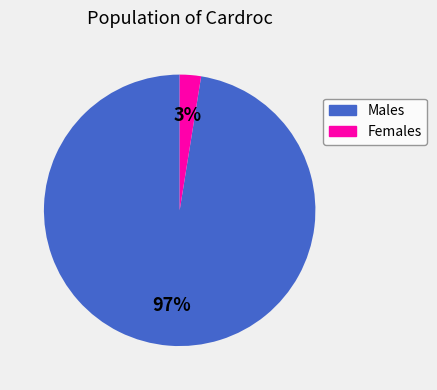

To the nearest percent, what is the average slice percentage?

50%